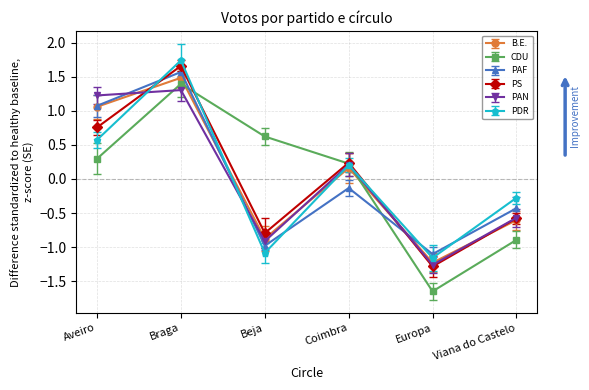

After their last crossing, which series has the higher values: PS or CDU?

PS